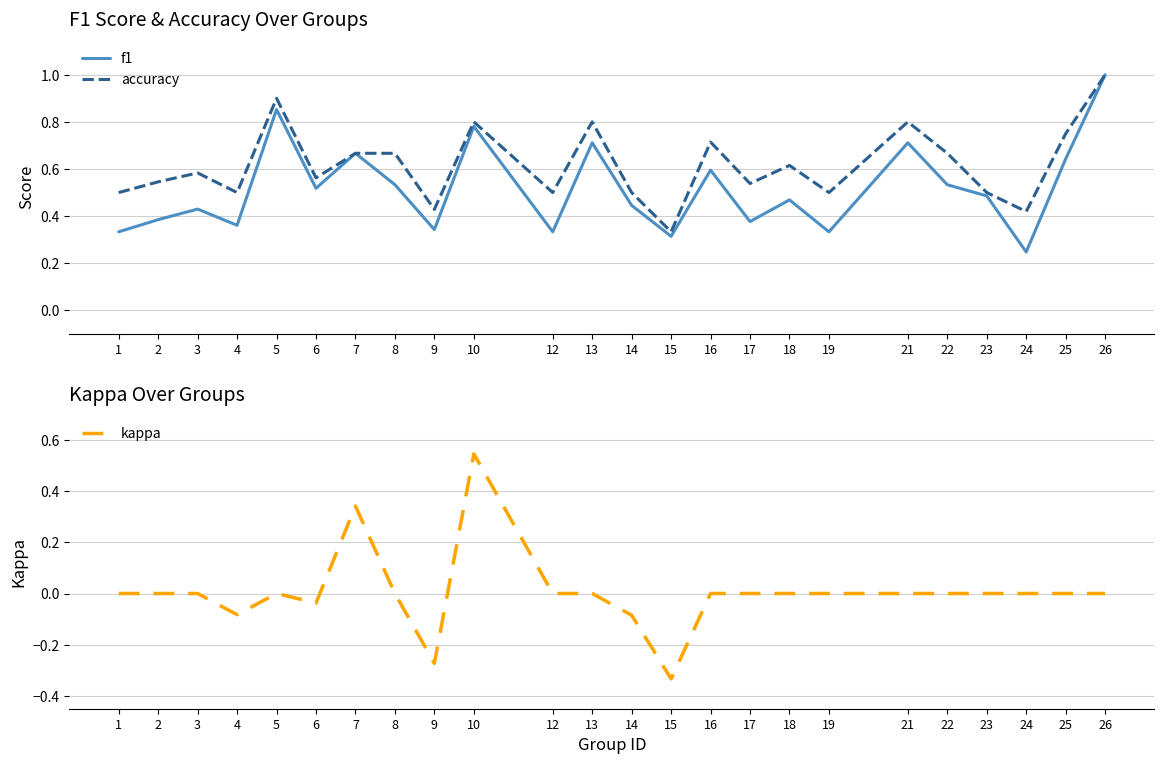

Is this an area chart (filled region under the line)?

No